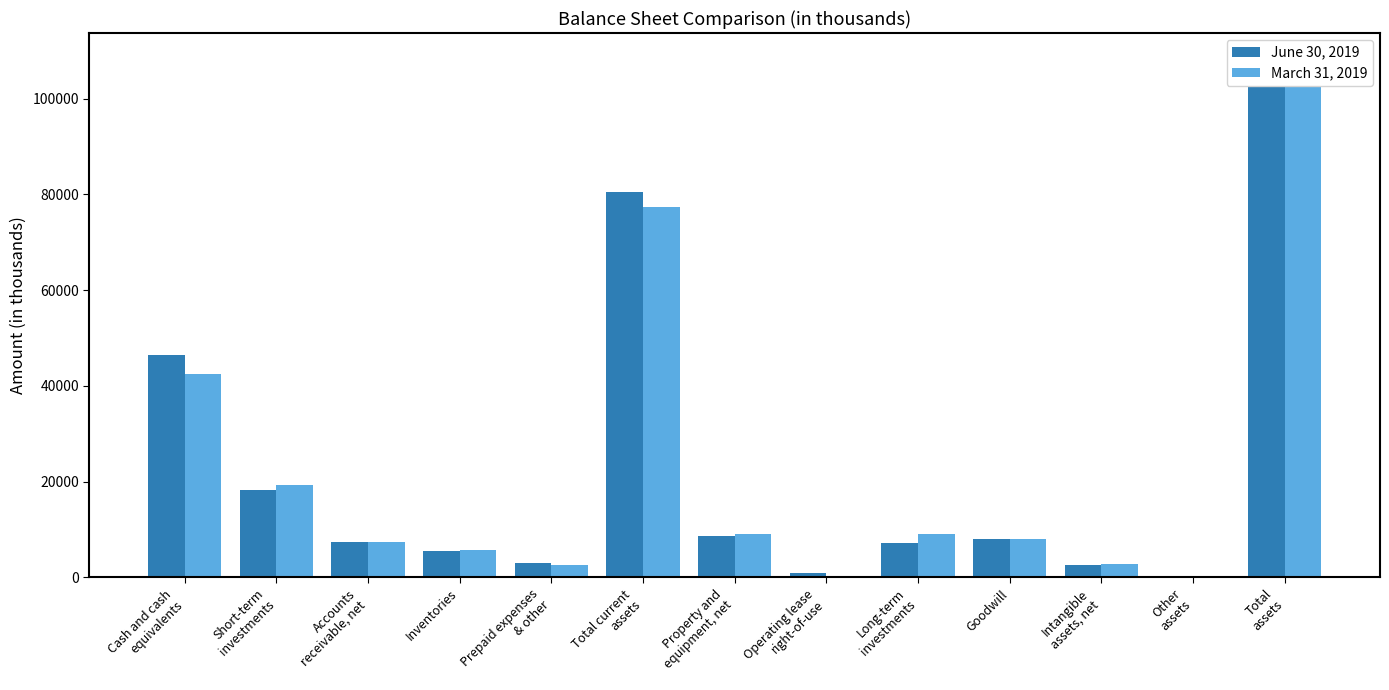

Does the chart contain any negative values?

No